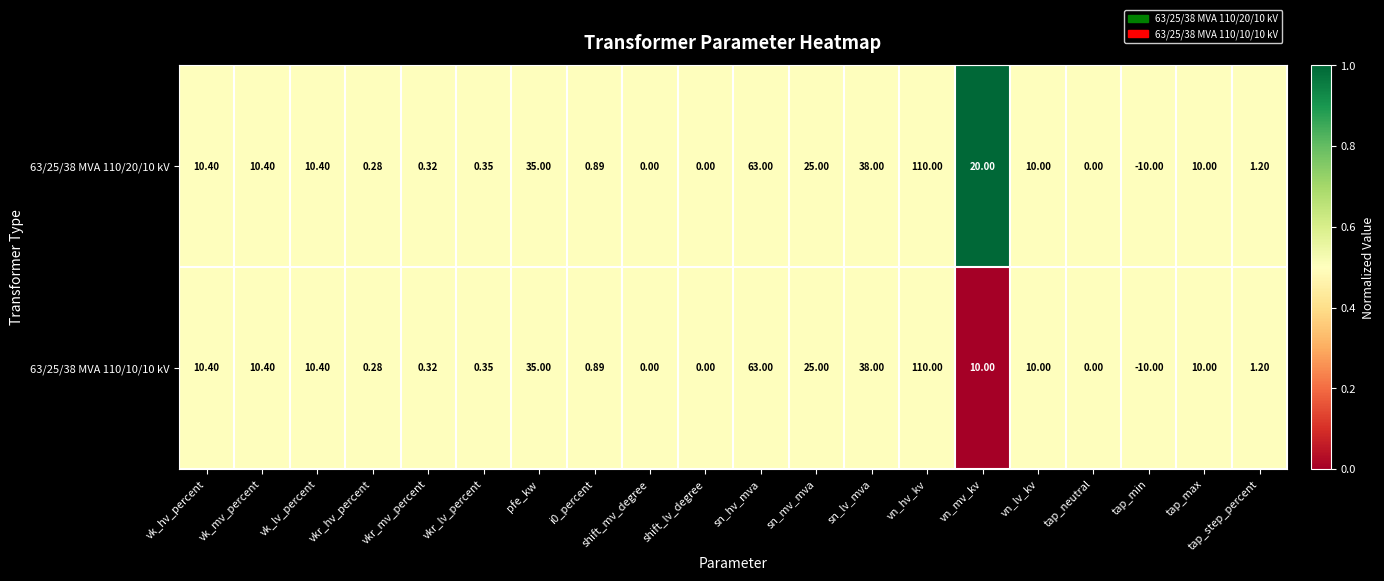

Which series has the largest total across all categories?

63/25/38 MVA 110/20/10 kV